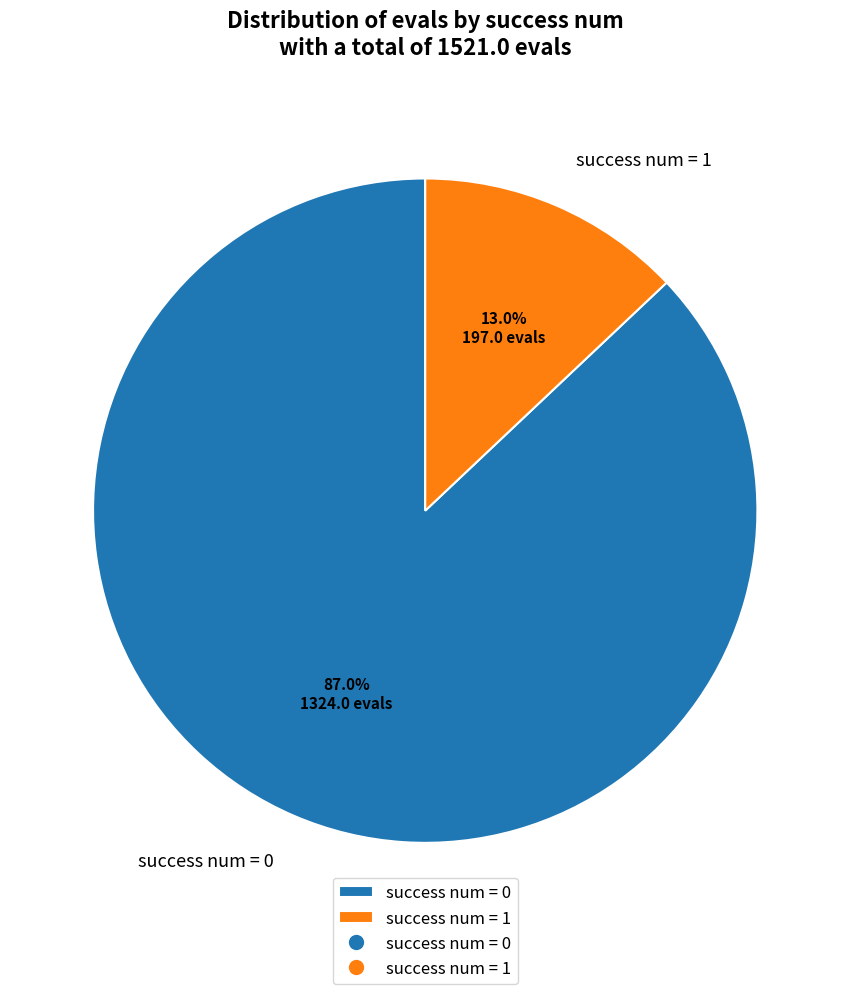

Rank the categories by value from lowest to highest.

success num = 1, success num = 0